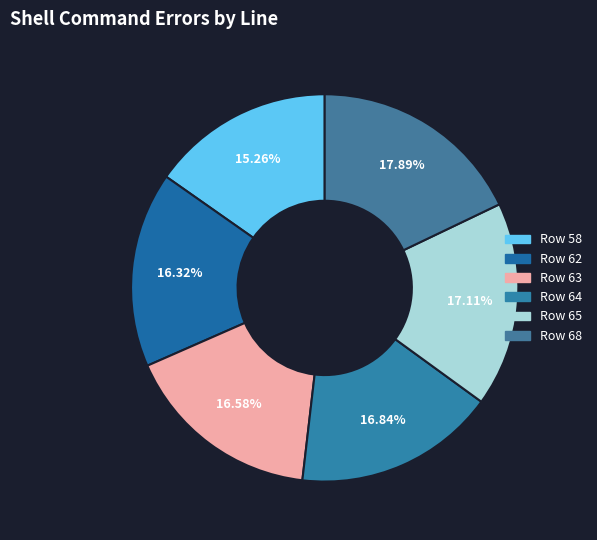

Does any single category account for the majority?

No